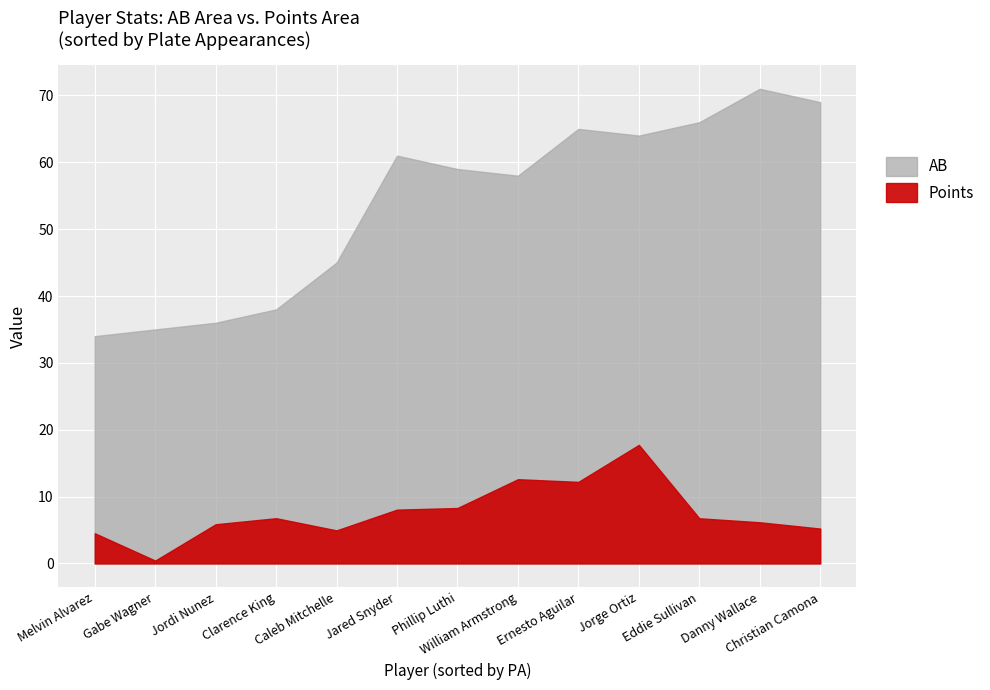

What is the difference between the maximum and second lowest values in the AB series?

36.0